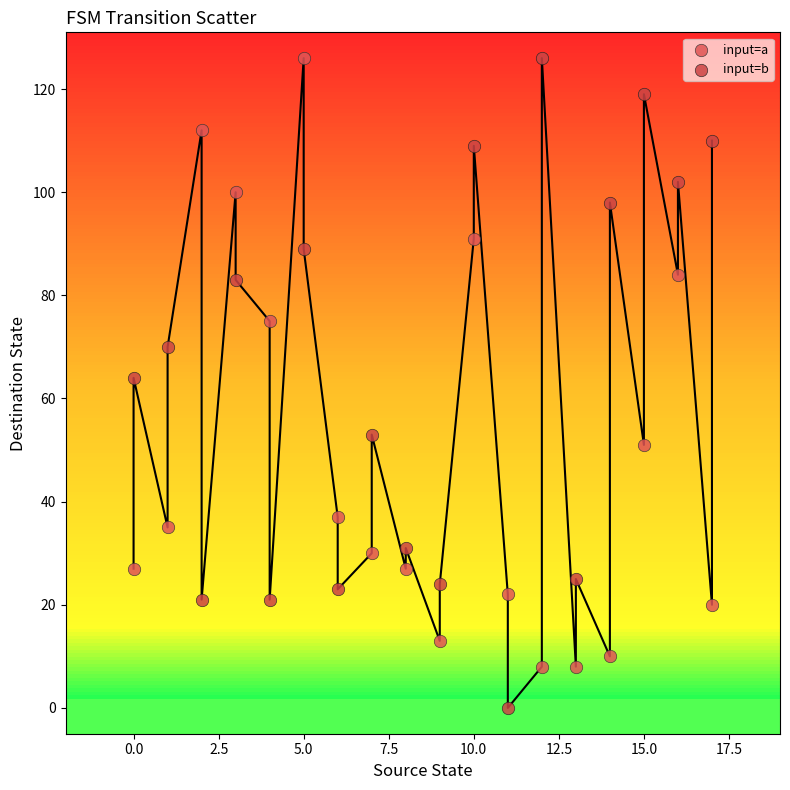

Which series reaches the minimum Y coordinate?

input=b